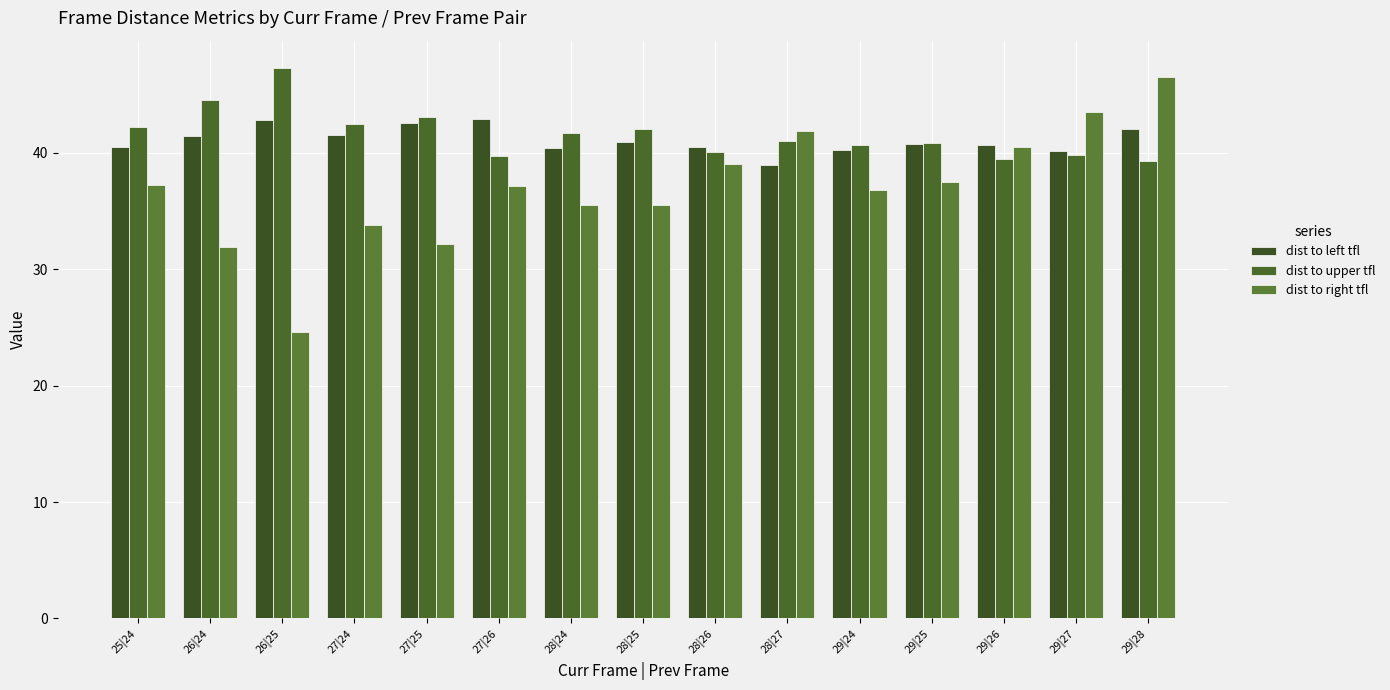

What is the difference between the highest and lowest values at 29|26?

1.2